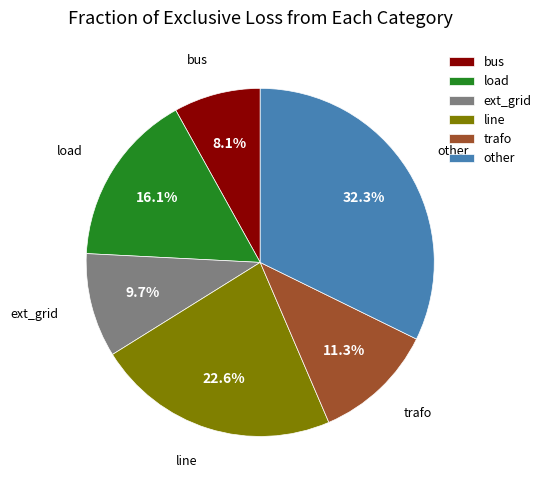

Between other and bus, which is larger?

other